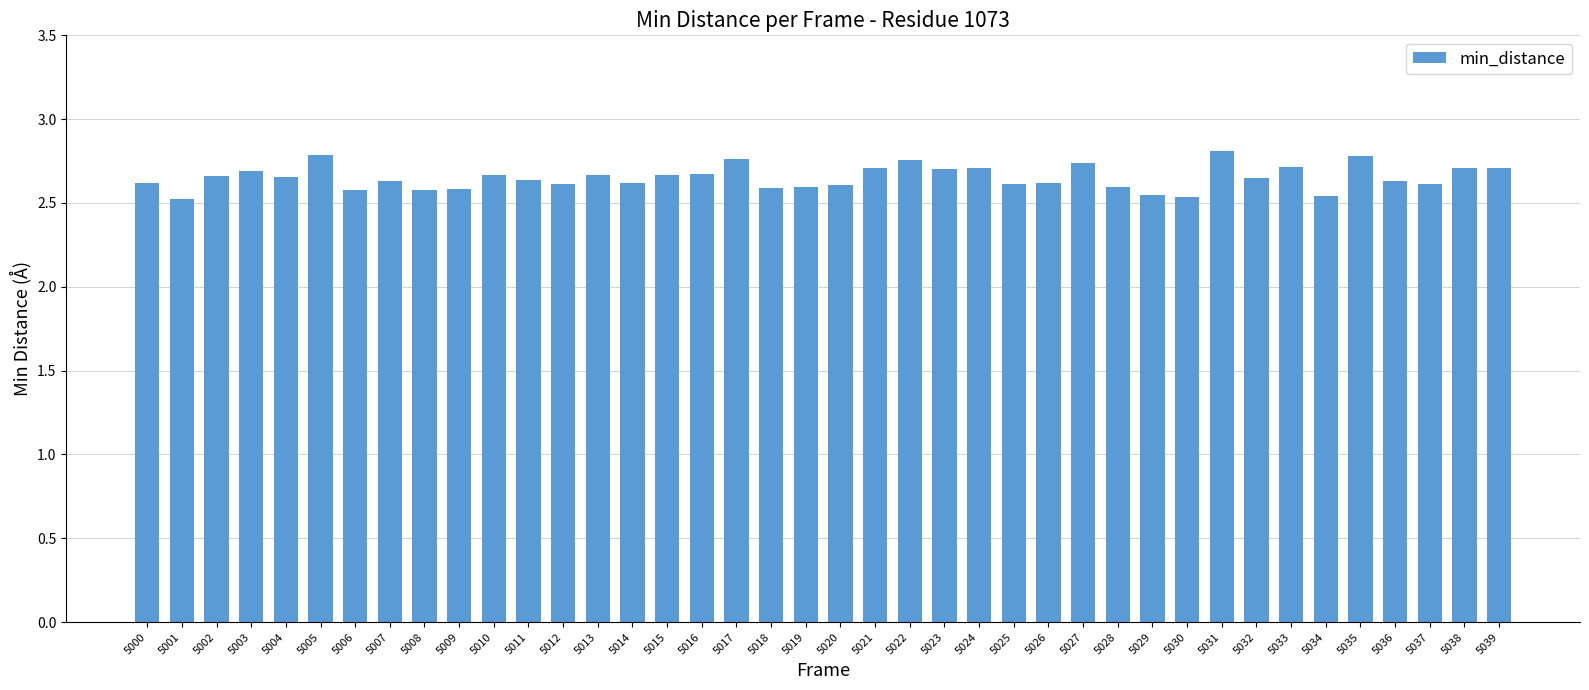

What is the difference between the maximum and minimum values?

0.3